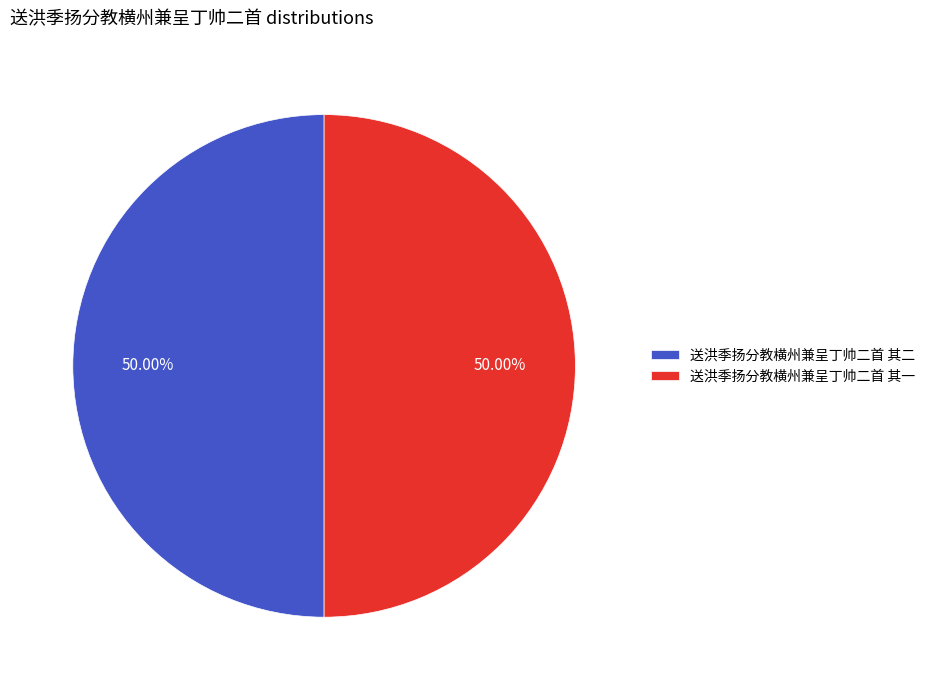

To the nearest percent, what is the average slice percentage?

50%